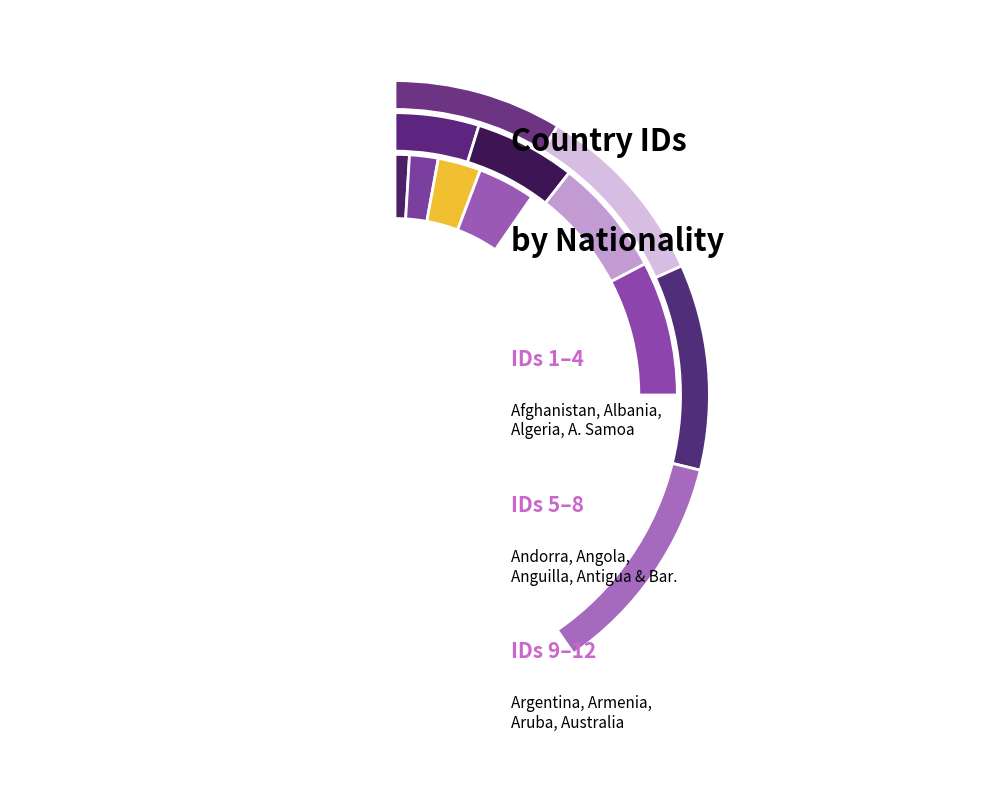

To the nearest percent, what percentage of the pie is Albania?

3%